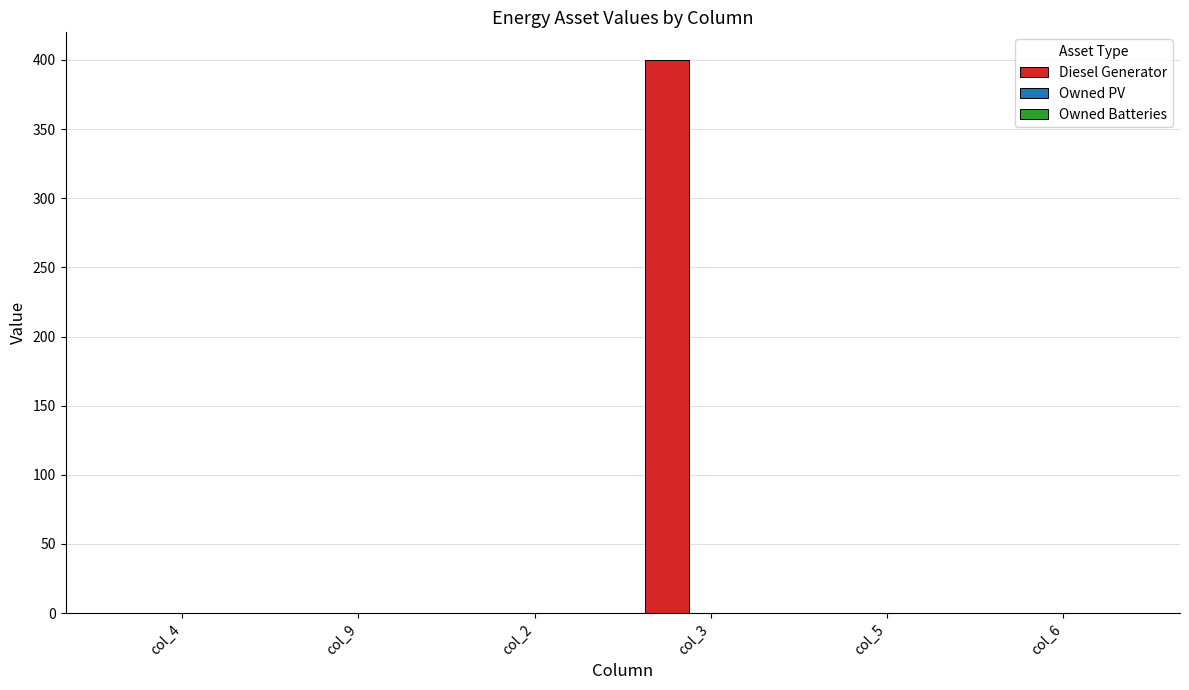

What is the sum of all values?

400